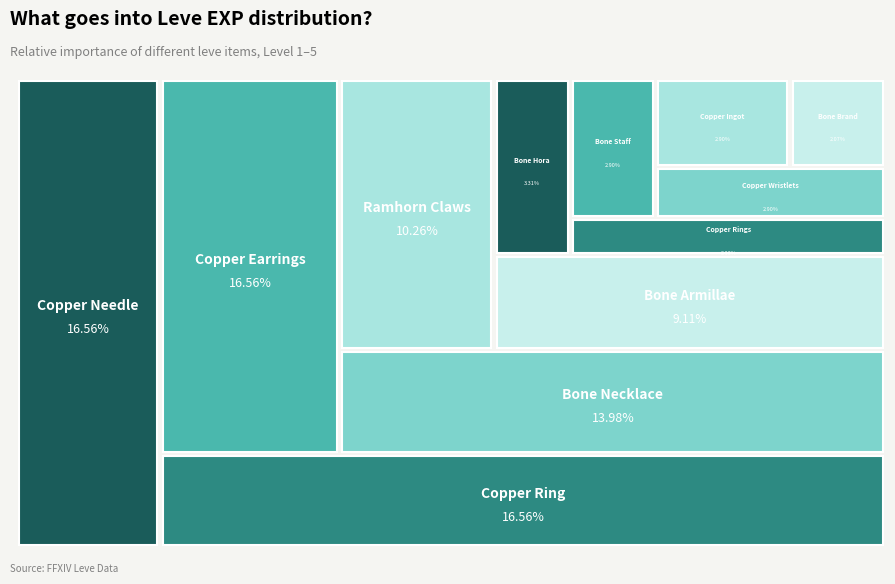

To the nearest percent, what is the difference between the largest and smallest slice percentages?

14%